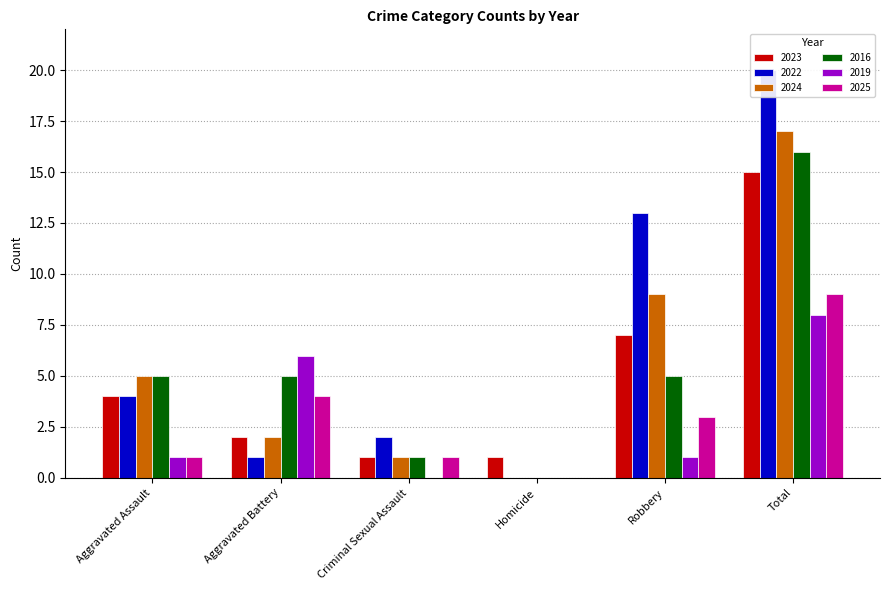

At which label is 2022 closest to 10?

Robbery